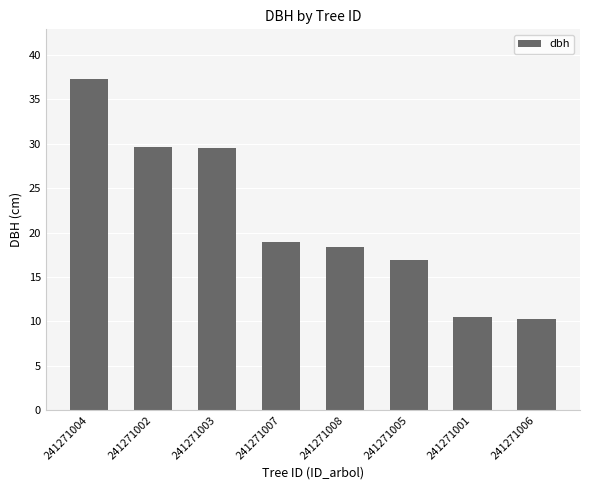

What is the minimum value shown in the chart?

10.3